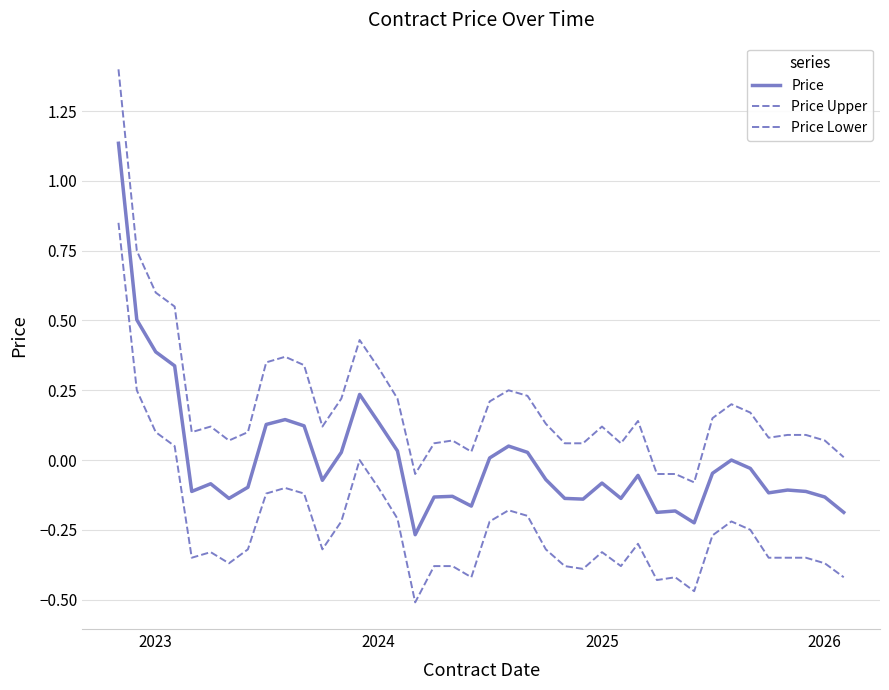

What is the greatest value displayed?

1.4